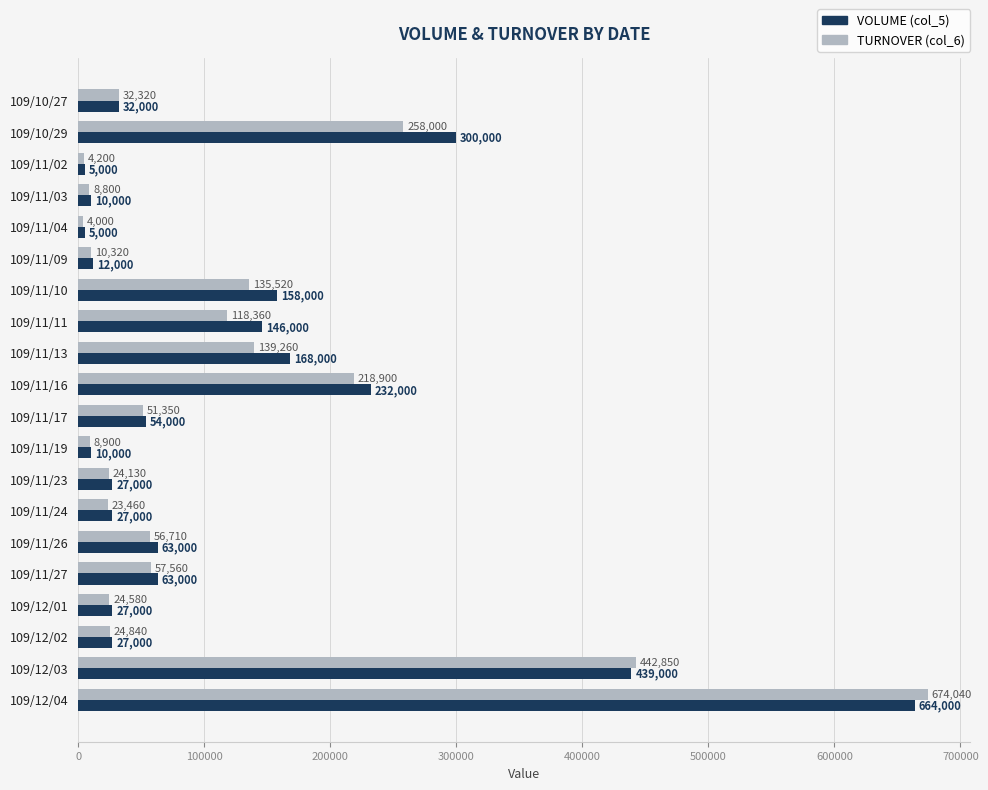

What are all the series names shown in the legend?

VOLUME (col_5), TURNOVER (col_6)